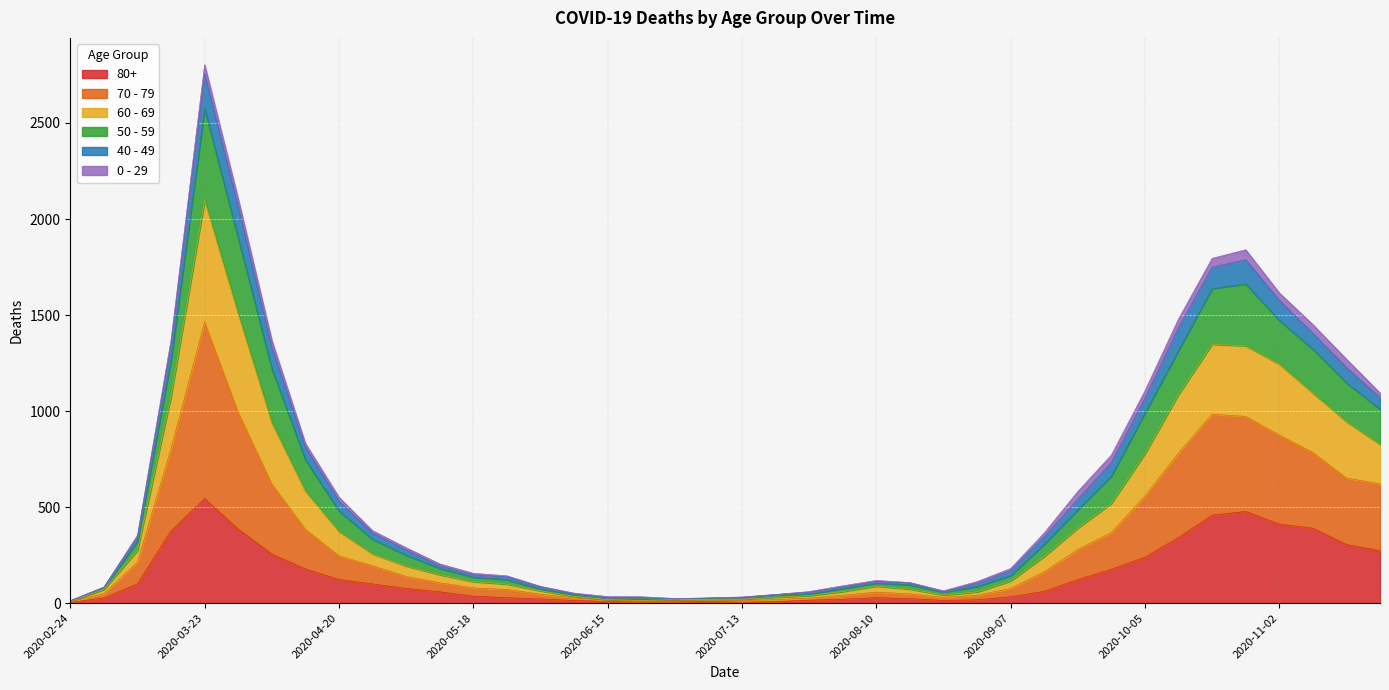

How many categories are shown in the chart?

40